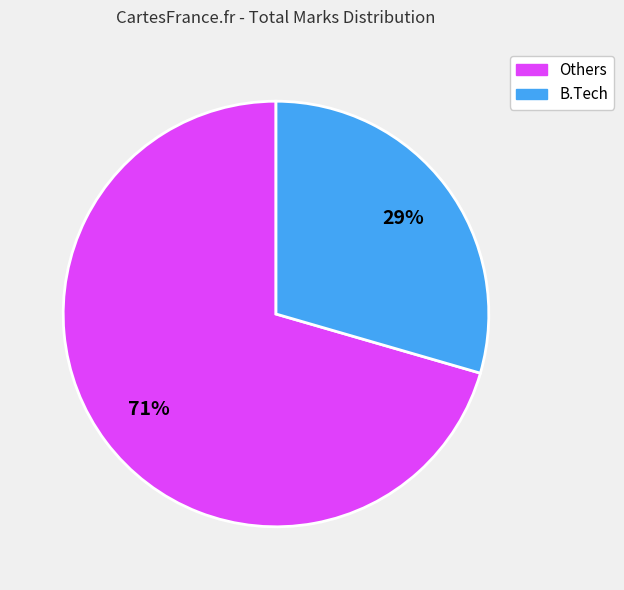

Count the number of slices in the pie.

2